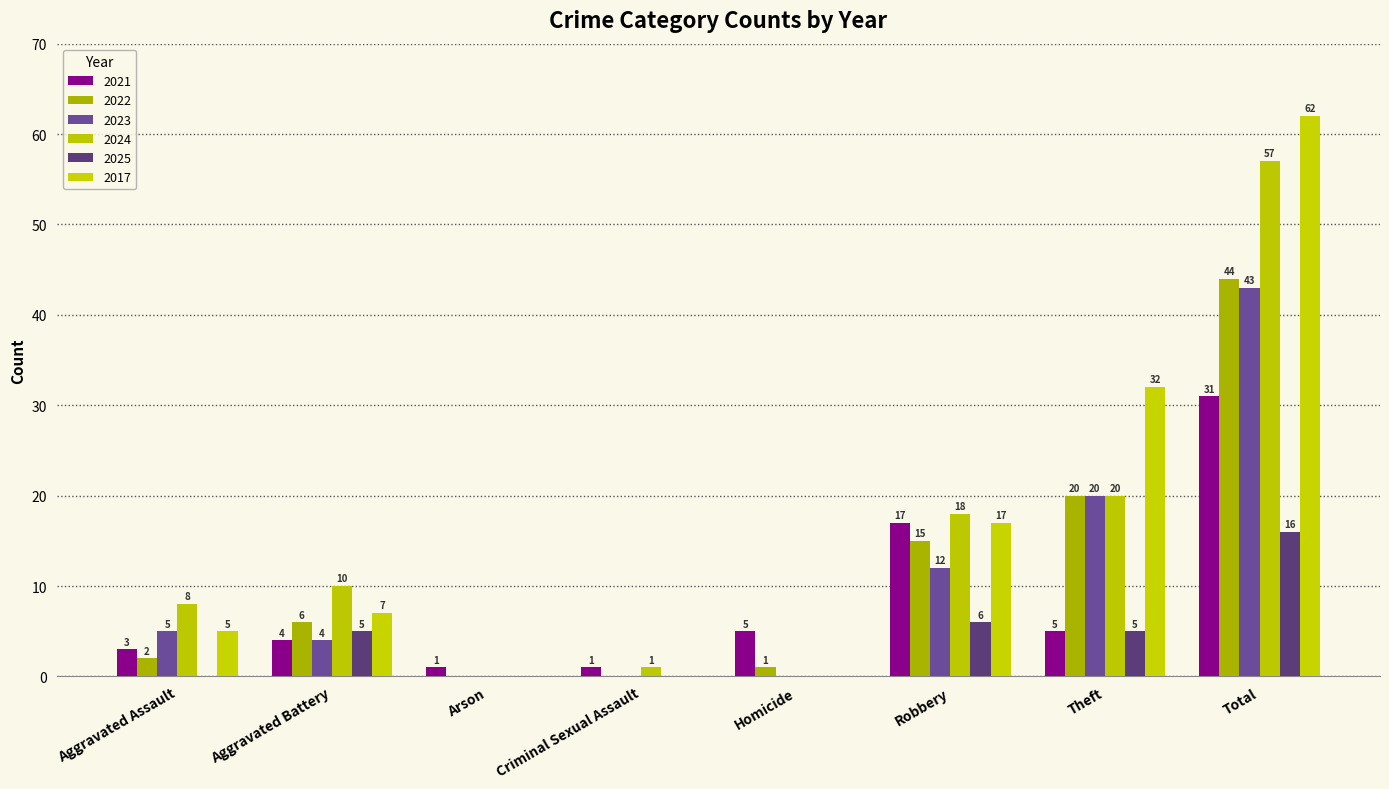

How many groups of bars are there?

8